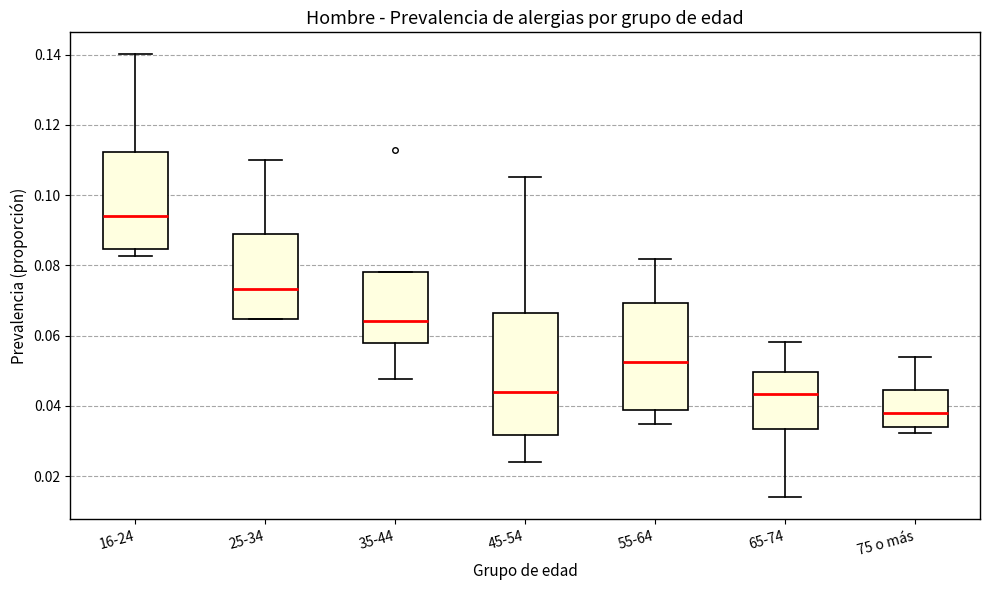

Where does the upper whisker of the box for 45-54 end on the y-axis? The values are not printed on the chart, so give them approximately, as read against the axis.

0.106